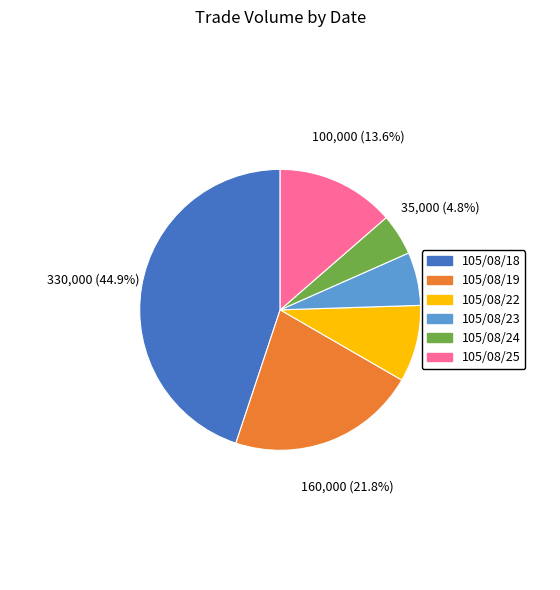

How many segments does this pie chart have?

6